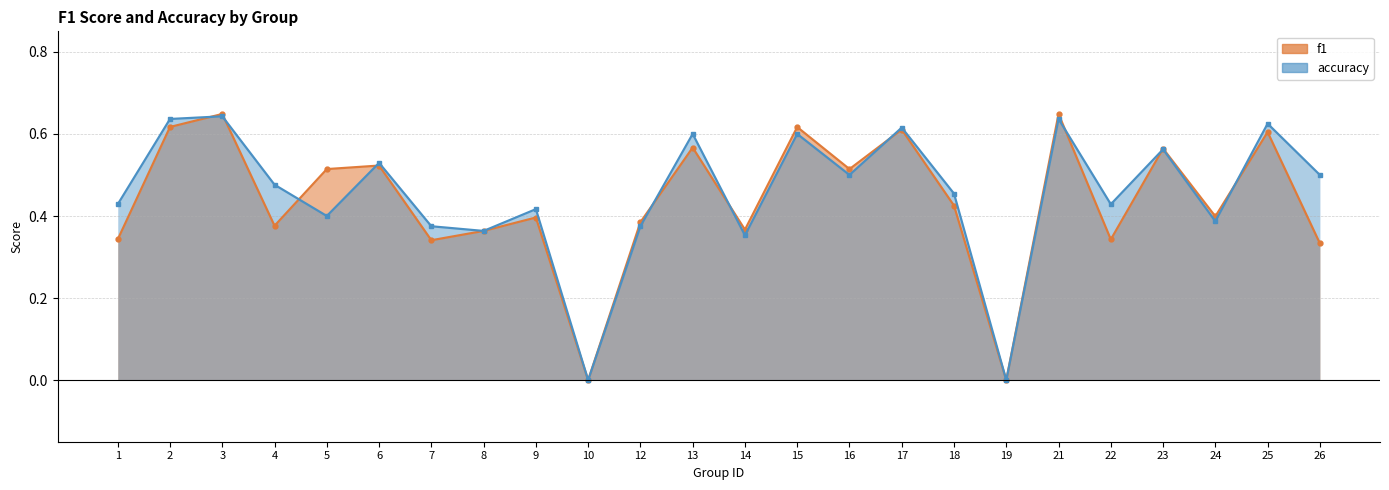

Rank the categories by accuracy value from lowest to highest.

10, 19, 14, 8, 7, 12, 24, 5, 9, 1, 22, 18, 4, 16, 26, 6, 23, 13, 15, 17, 25, 2, 21, 3